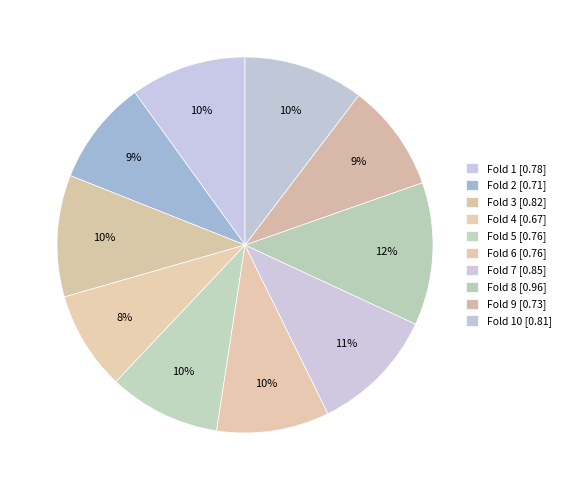

How many segments does this pie chart have?

10